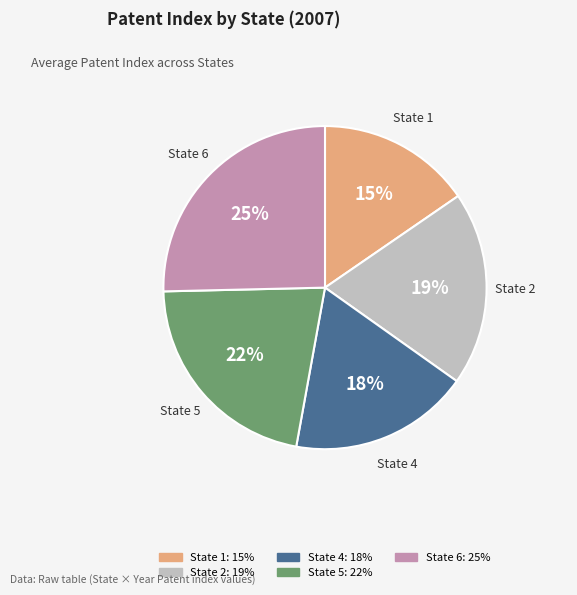

Count the number of slices in the pie.

5